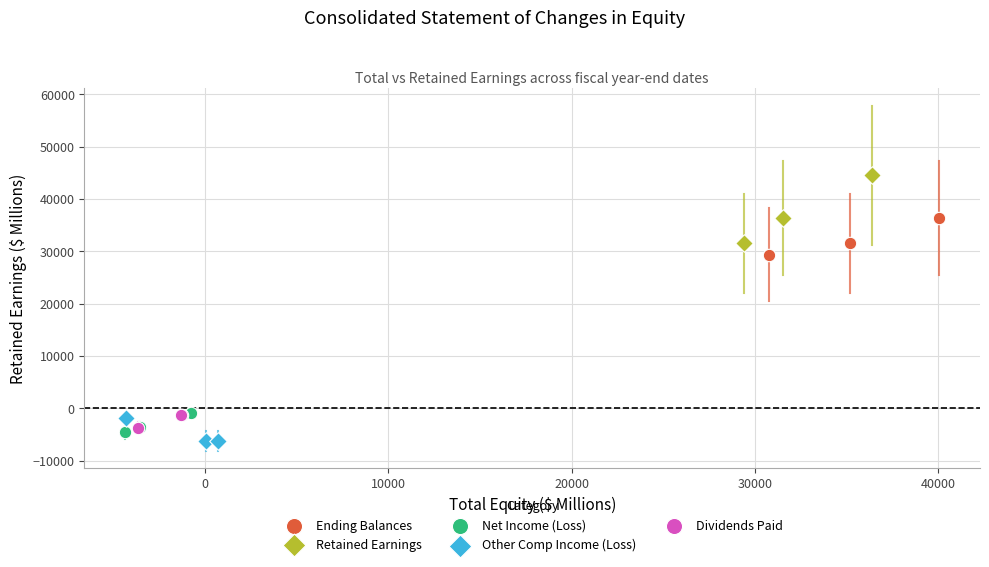

Which series has the widest spread of Y values?

Retained Earnings